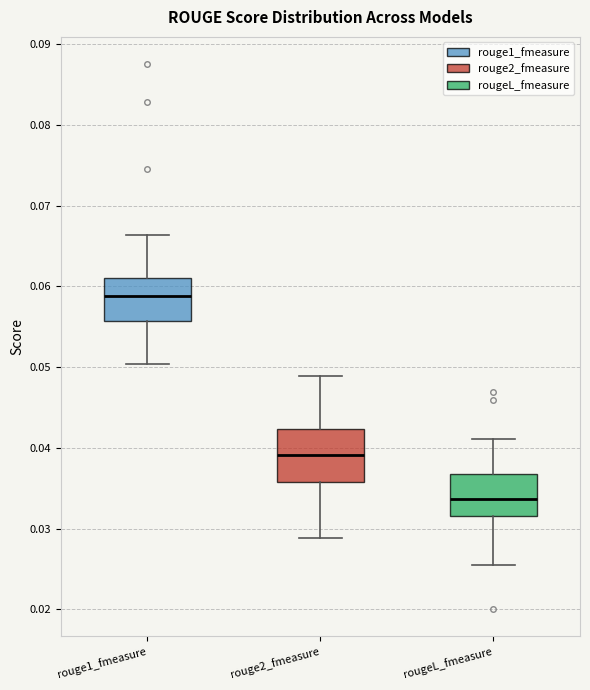

Which box is the tallest, from its lower edge to its upper edge?

rouge2_fmeasure